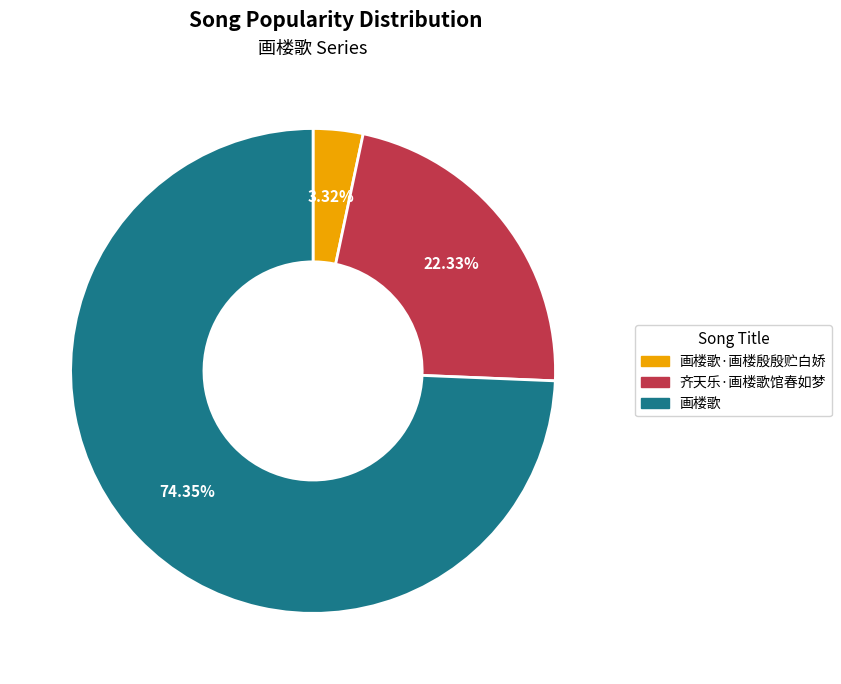

To the nearest percent, what is the difference between the largest and smallest slice percentages?

71%